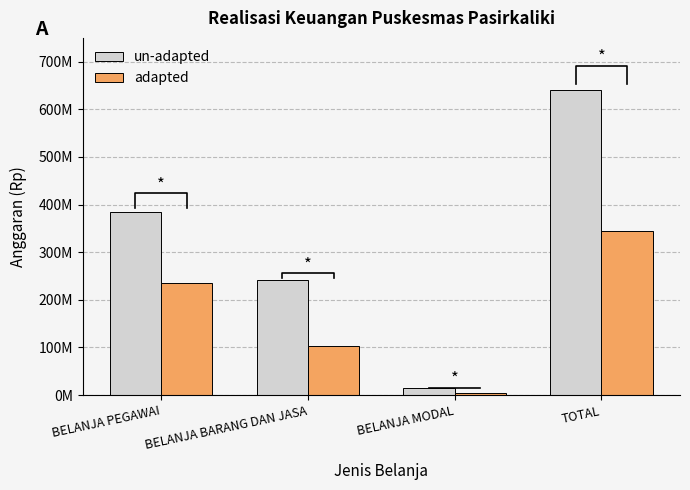

True or false: adapted has a value of 103719700 at BELANJA BARANG DAN JASA.

True